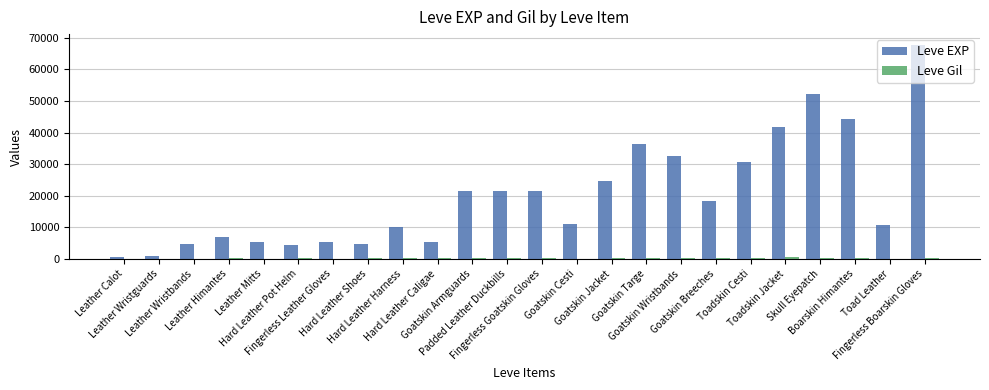

What is the difference between the Leve EXP values at Fingerless Leather Gloves and Goatskin Targe?

31170